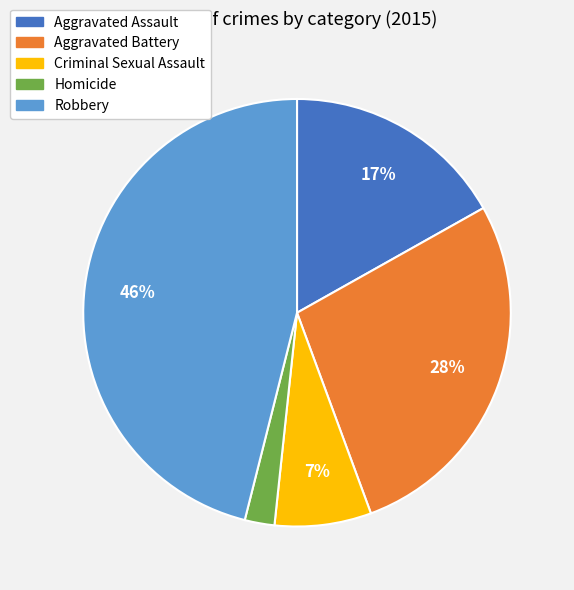

Is it true that Aggravated Battery is 22% of the pie?

False